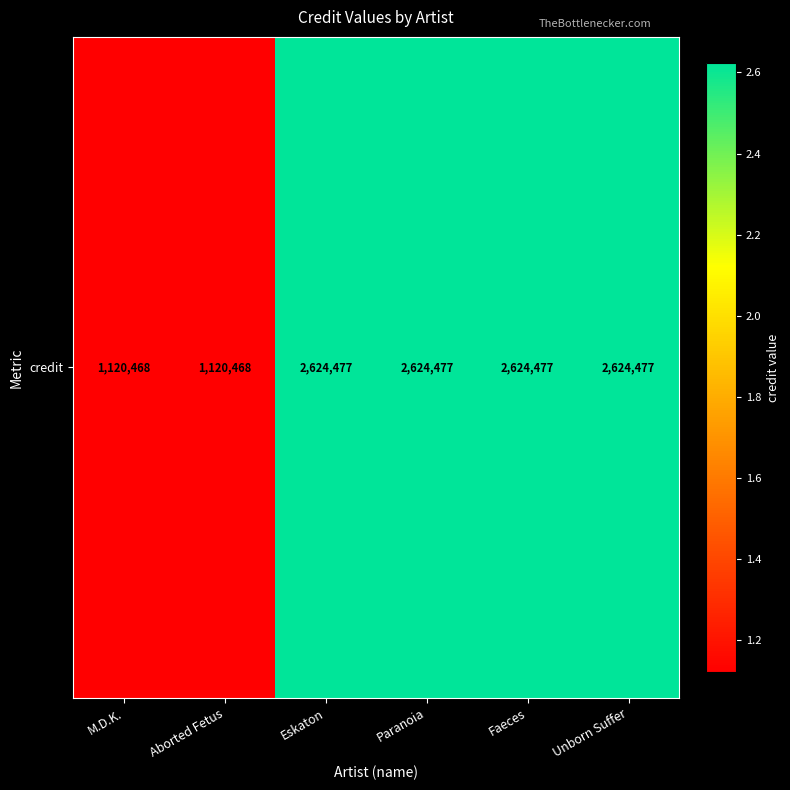

What is the maximum value shown in the chart?

2624477